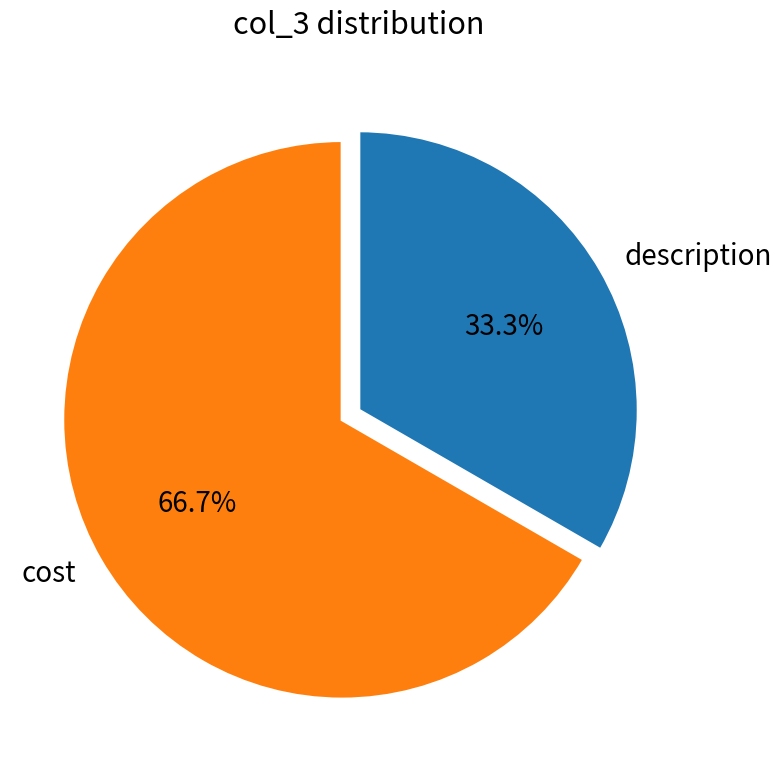

Rank the categories by value from lowest to highest.

description, cost